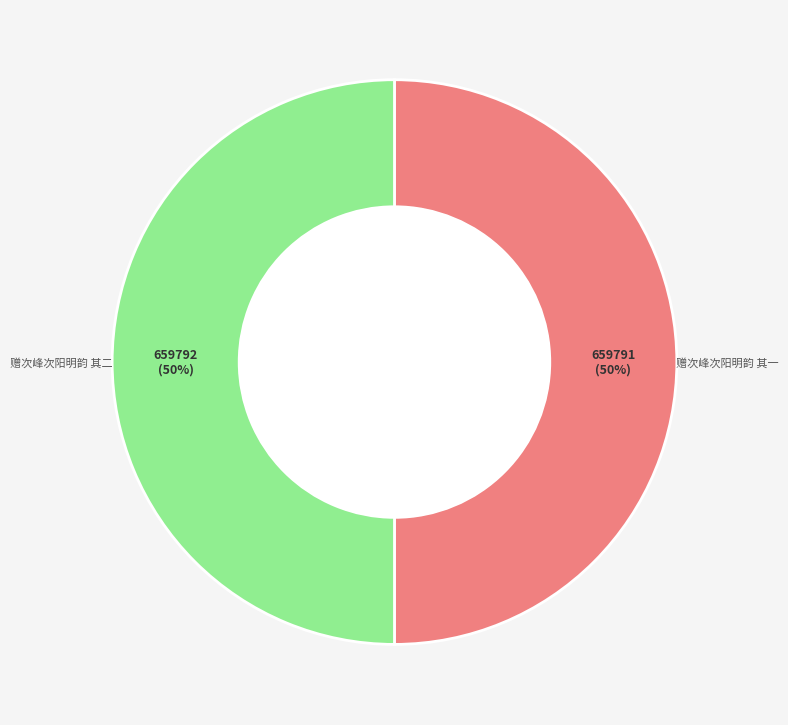

Approximately how many times larger is the value at 赠次峰次阳明韵 其二 compared to 赠次峰次阳明韵 其一?

1.0